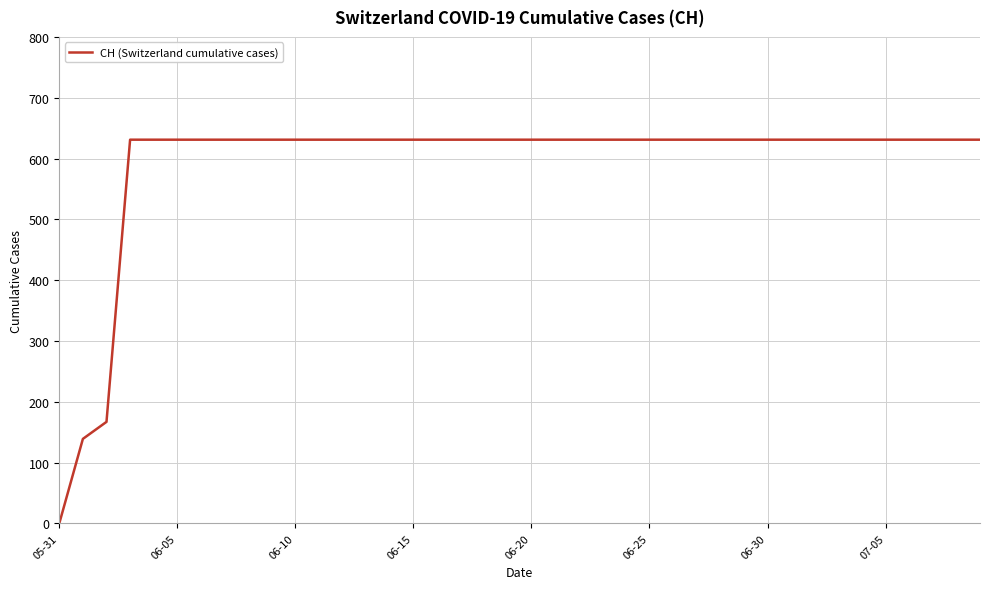

What is the maximum value shown in the chart?

631